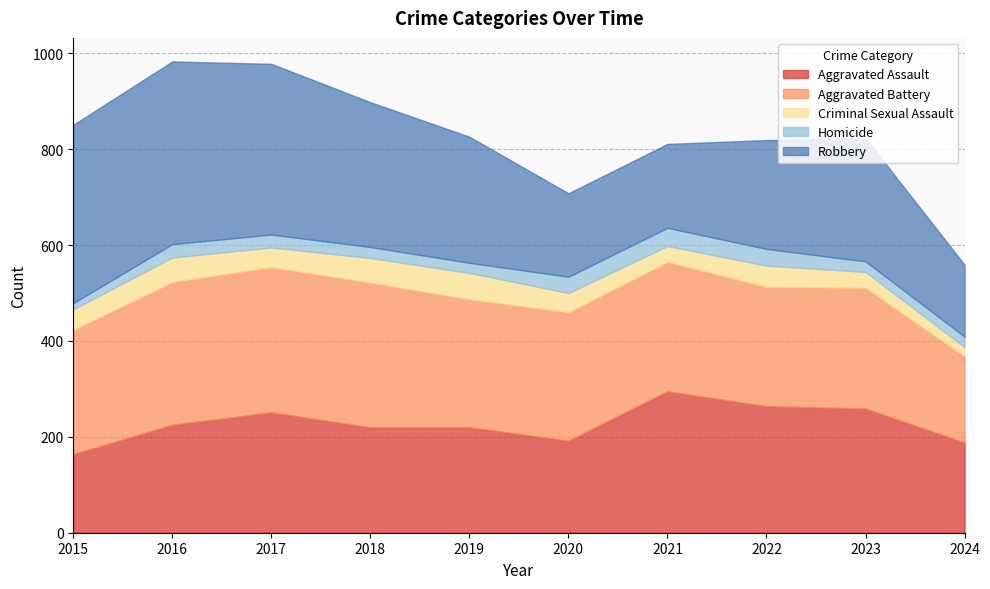

What is the difference between the Aggravated Assault values at 2022 and 2019?

44